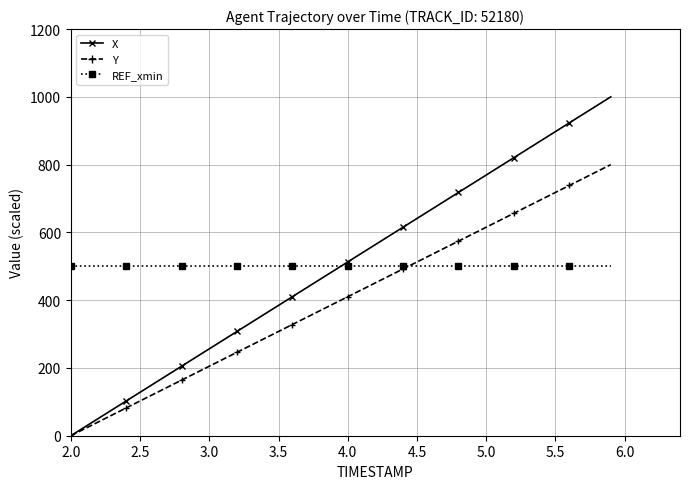

Which series has the largest range (max minus min)?

X